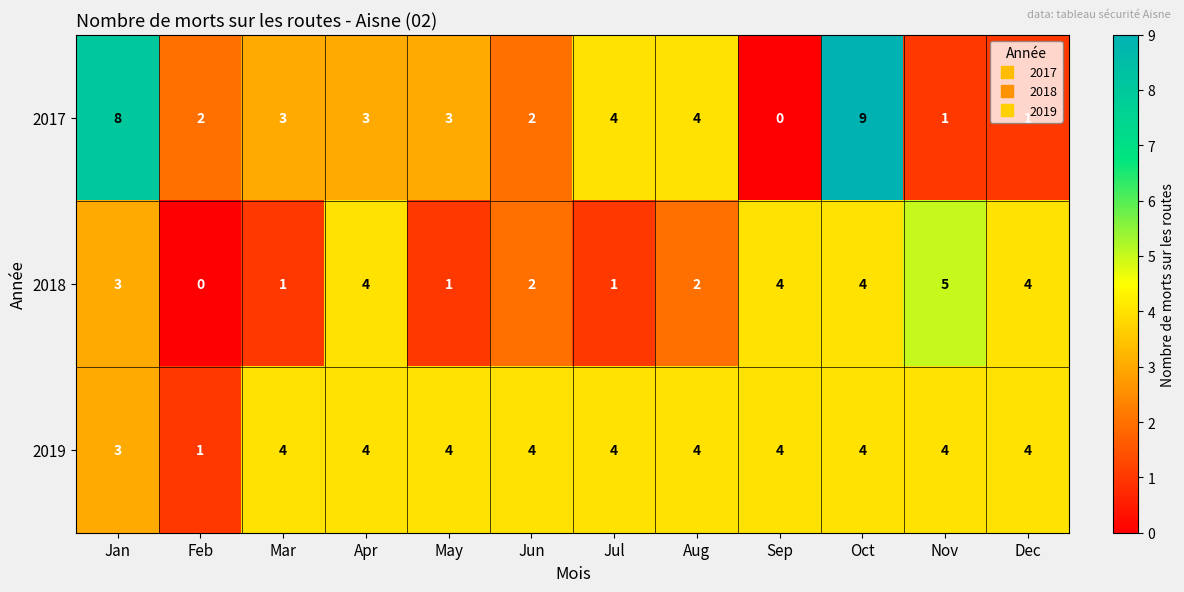

The value of 2018 at Apr is 4. True or false?

True